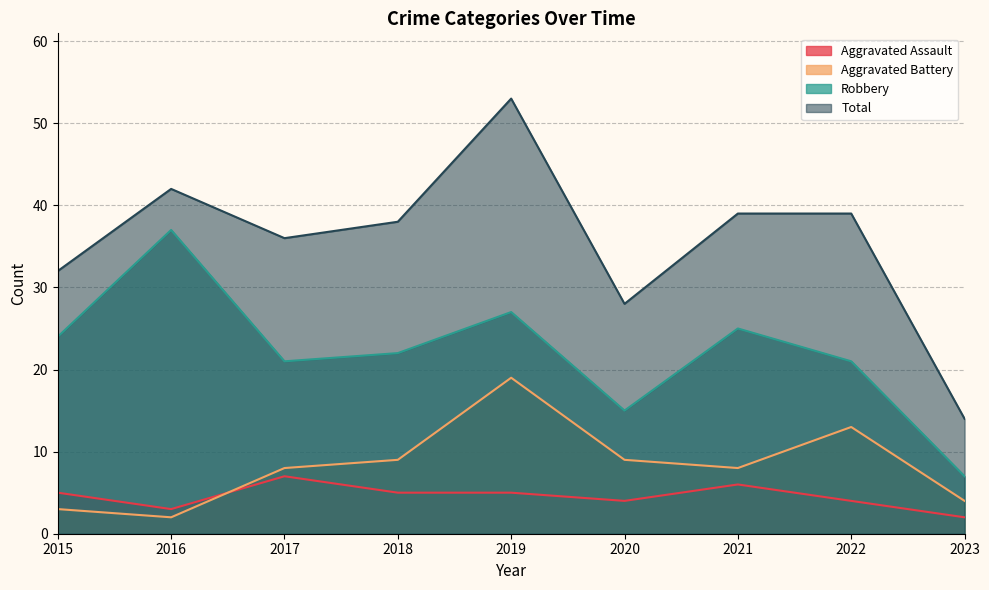

What is the value of the Total point at the 4th from the left?

38